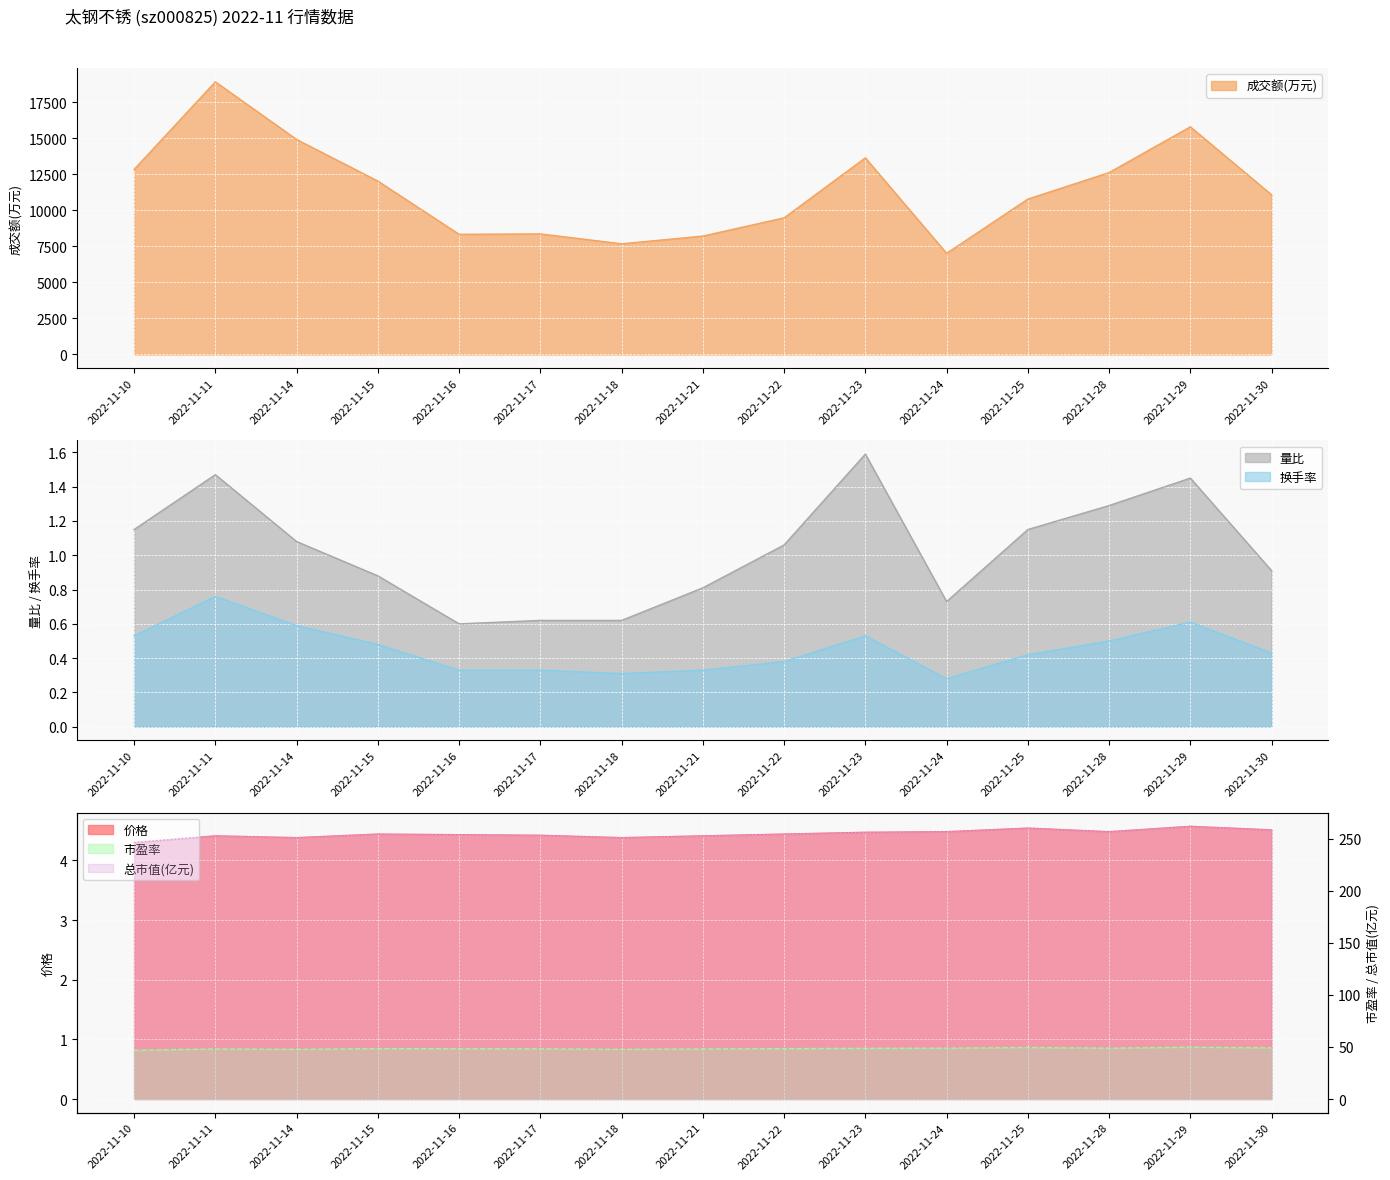

Which category has the highest value in the 成交额(万元) series?

2022-11-11